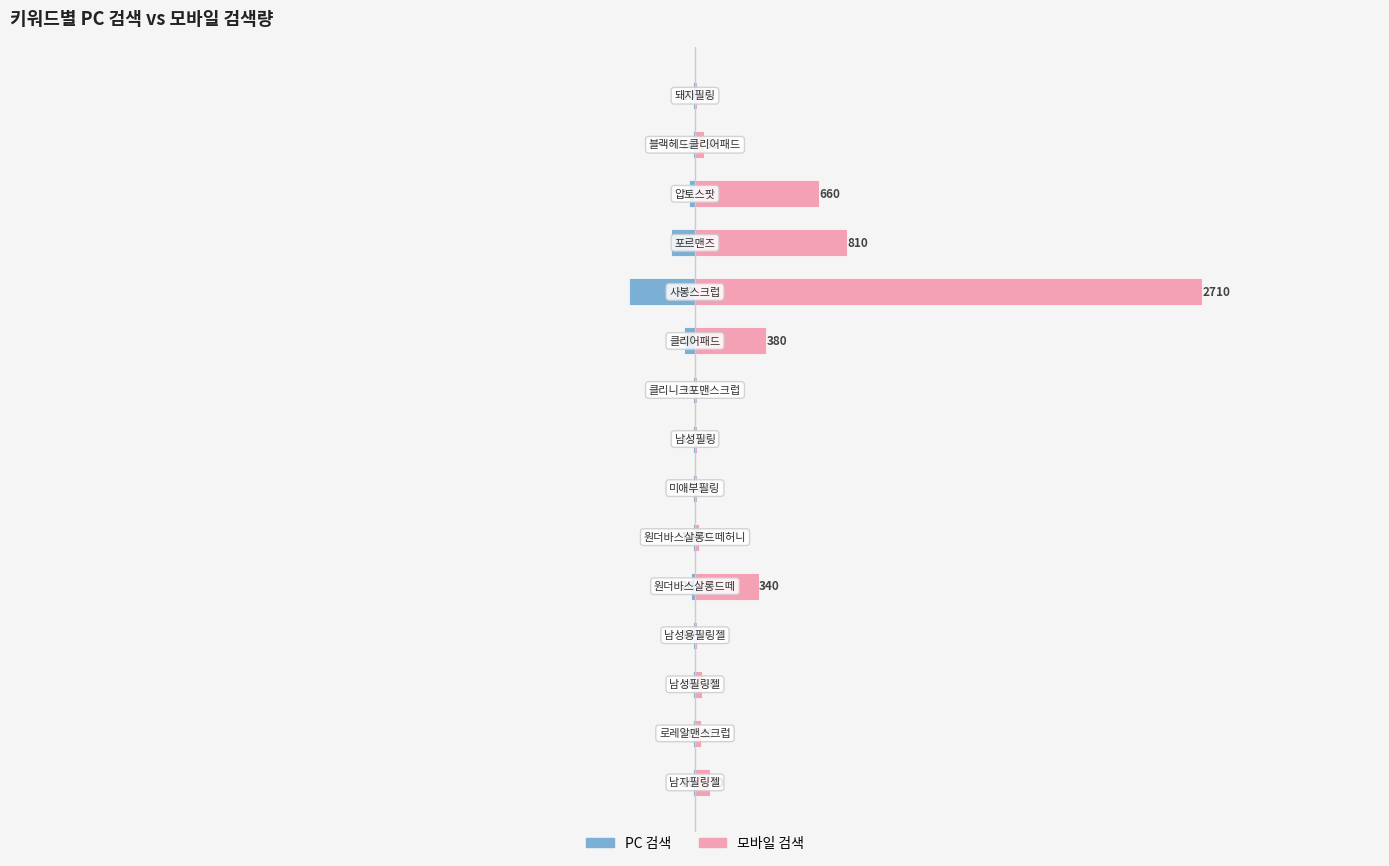

What value does the 모바일 검색 series have at 14, to the nearest 10?

10